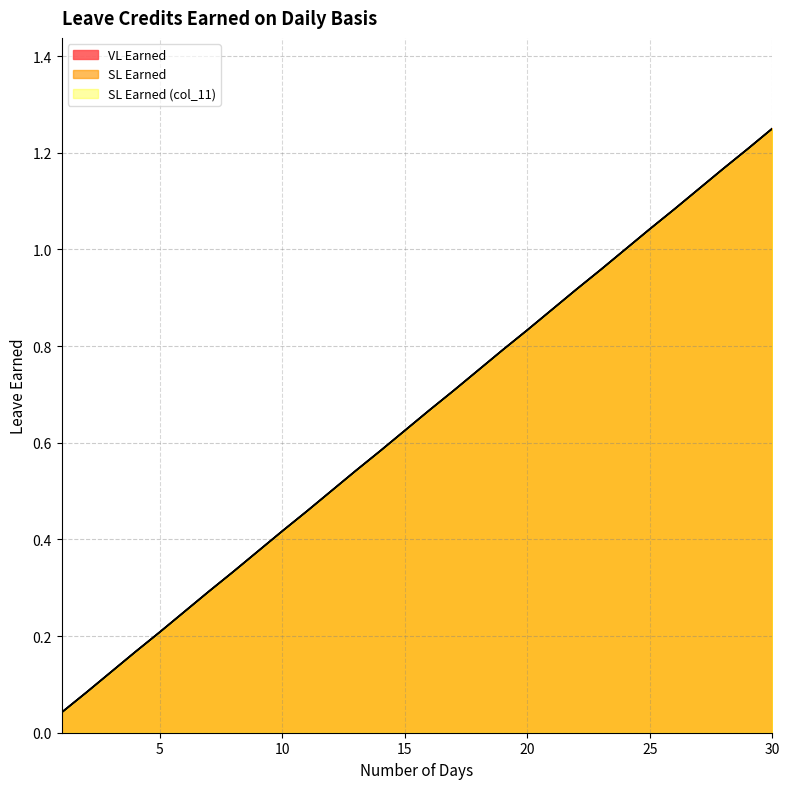

Count the number of categories in the chart.

30